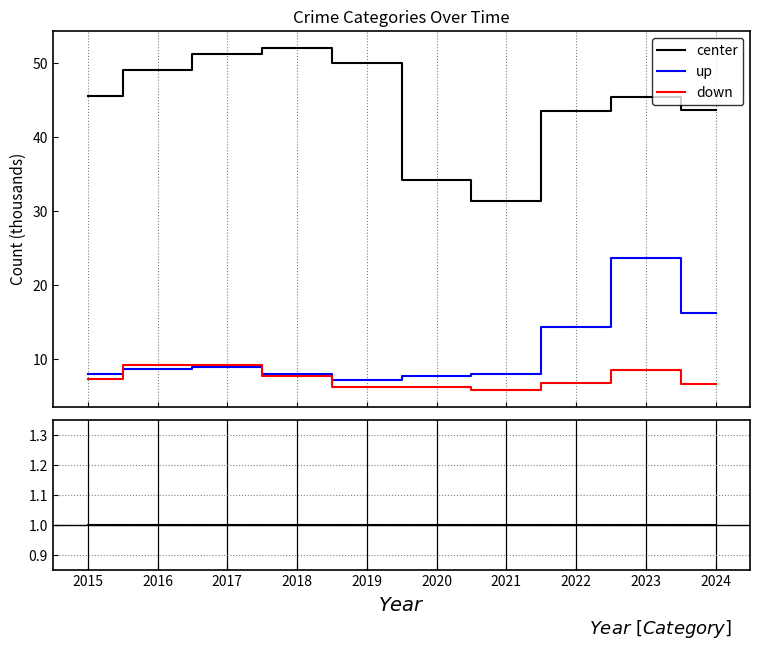

At which category does down reach its first local peak?

2016